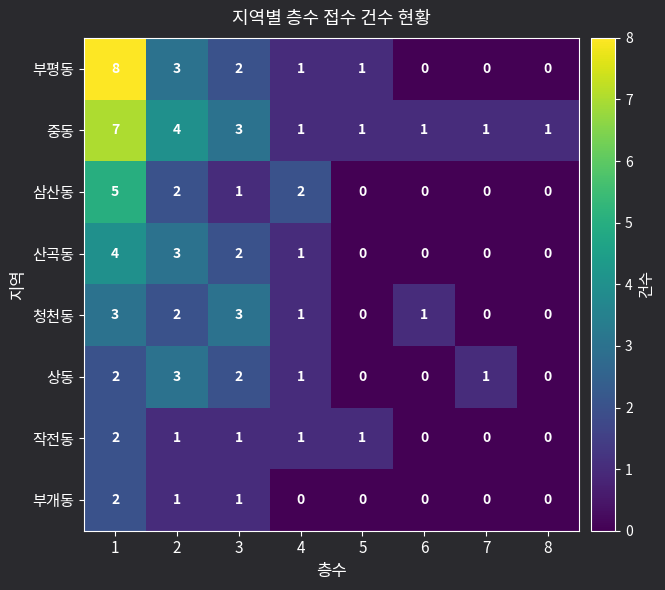

Is it true that 중동 equals 4 at 2?

True